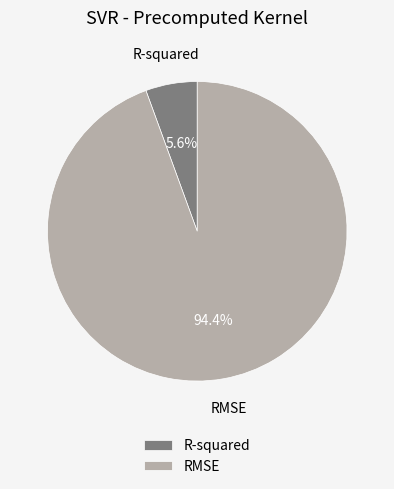

Which slice is the smallest?

R-squared